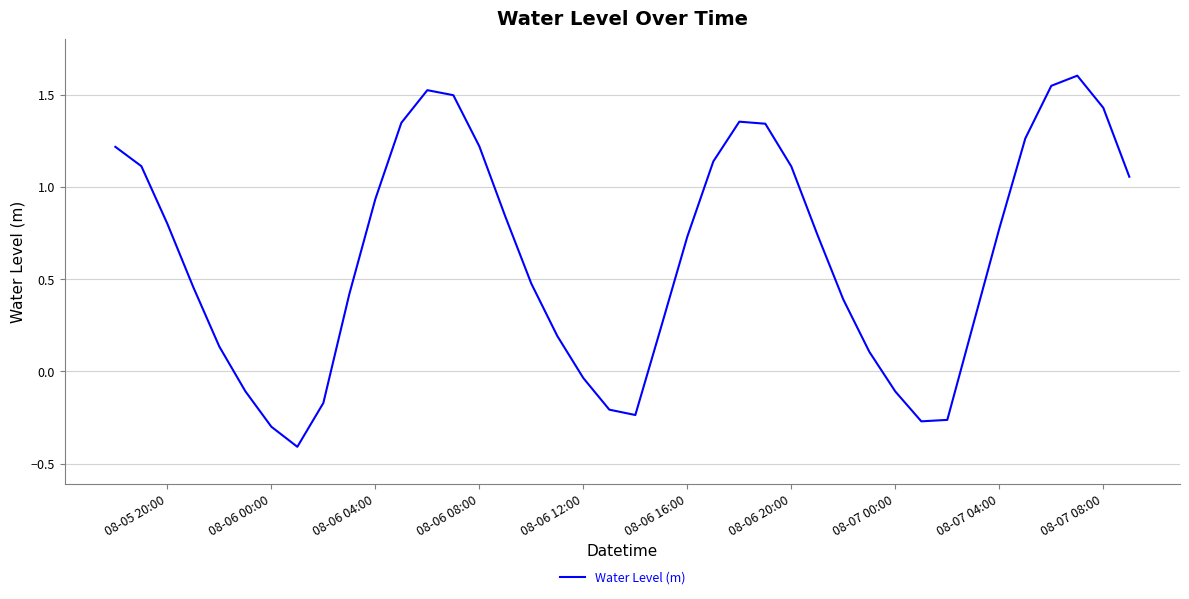

What is the maximum value shown in the chart?

1.6